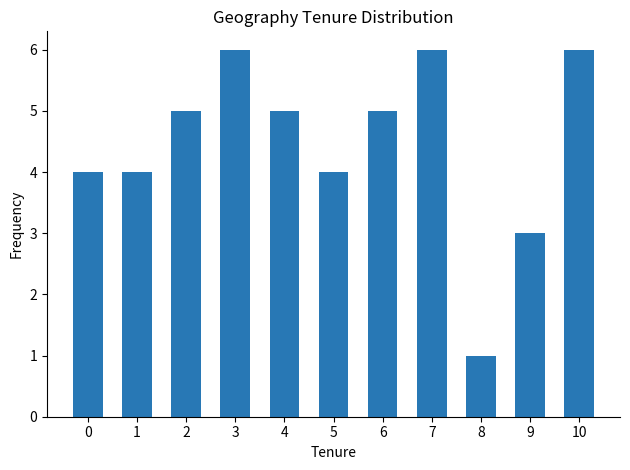

What value does the data have at 2?

5